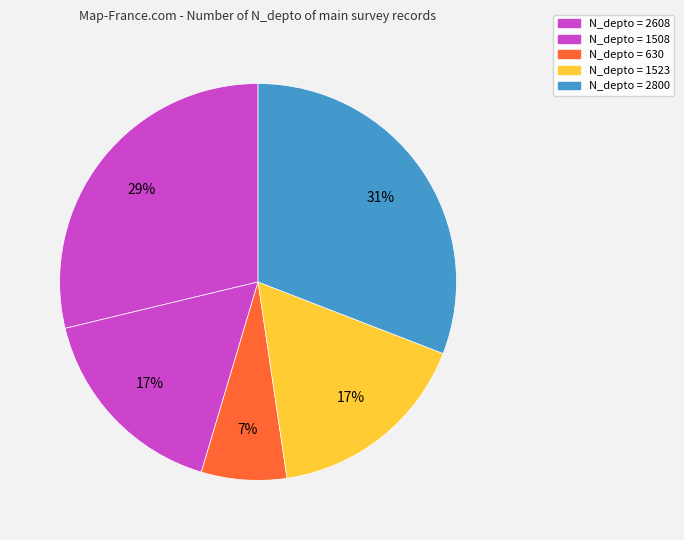

How many slices are in this pie chart?

5